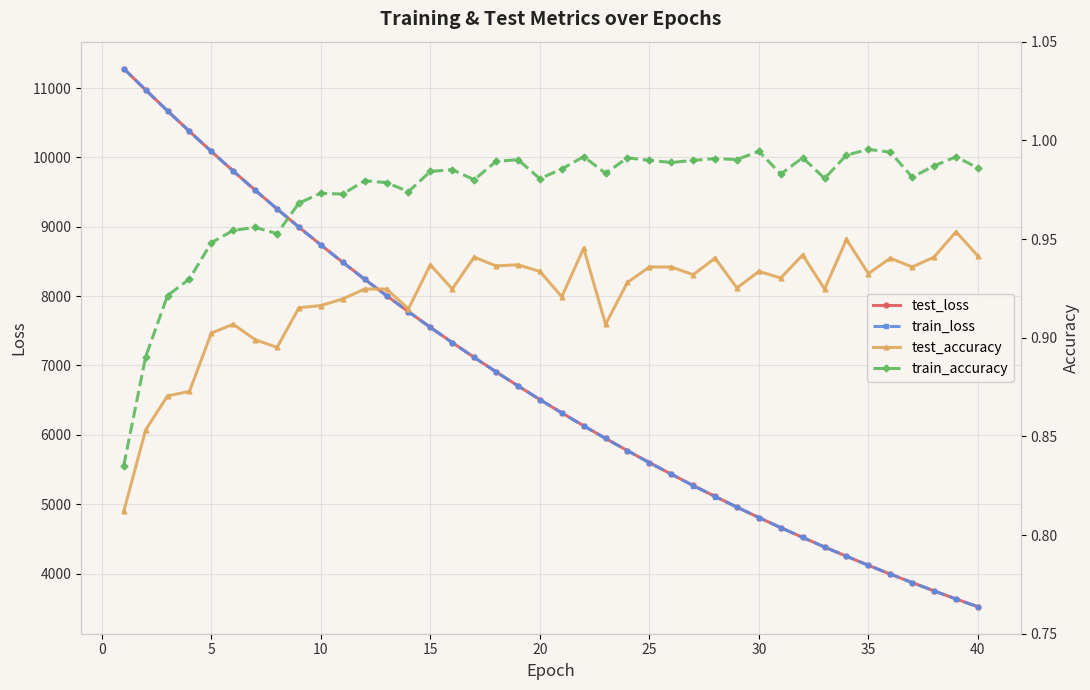

What is the difference between the maximum and second lowest values in the train_accuracy series?

0.1